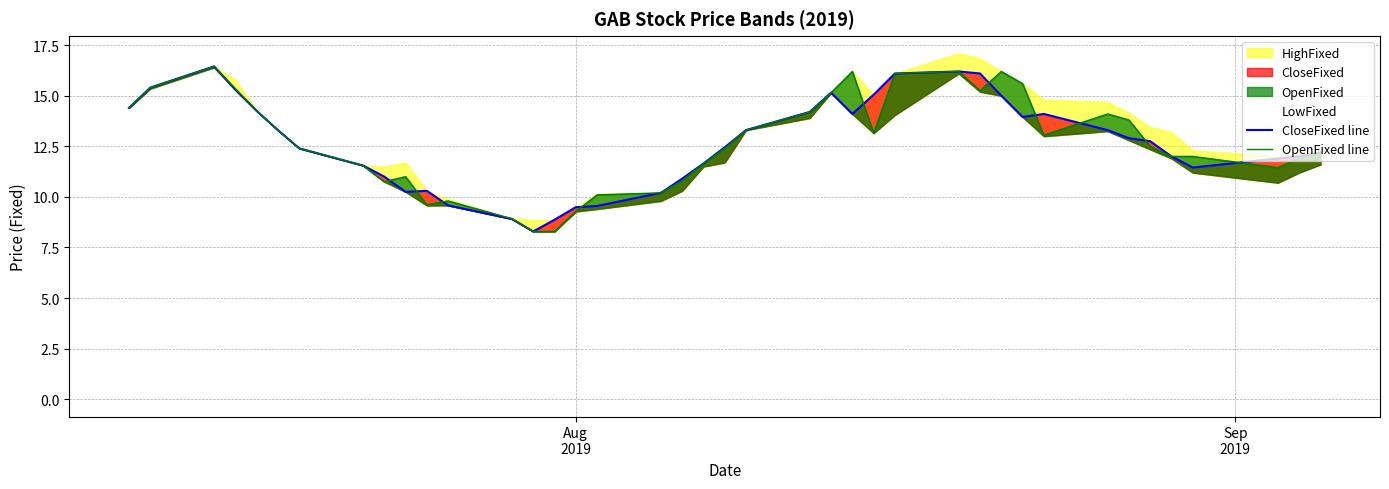

At how many categories does at least one series exceed 11?

29